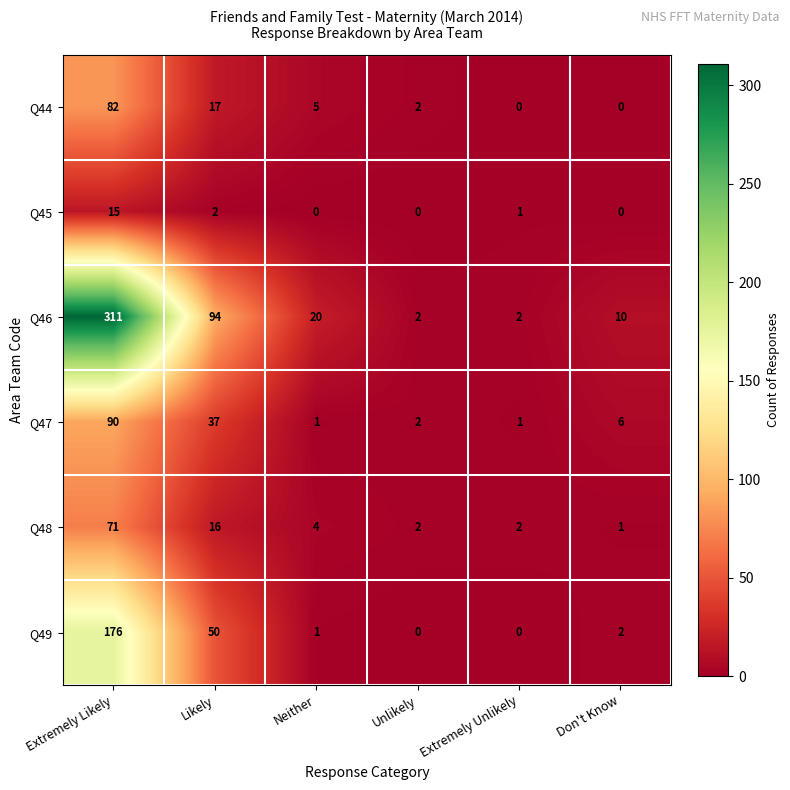

What is the greatest value displayed?

311